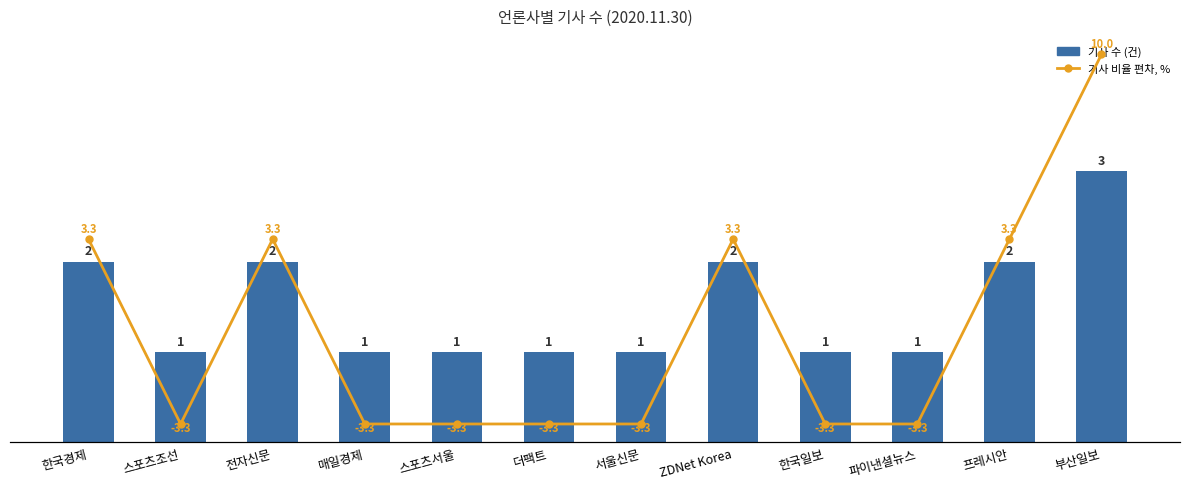

At 부산일보, list the series in order from smallest to largest.

기사 수, 기사 비율 편차, %